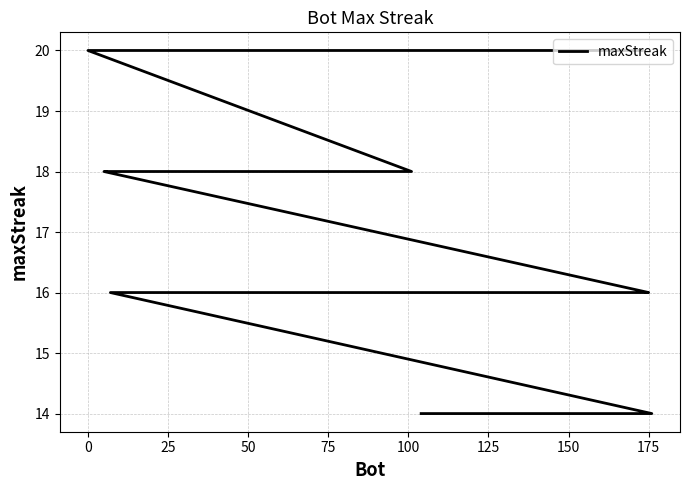

What is the sum of all values?

660